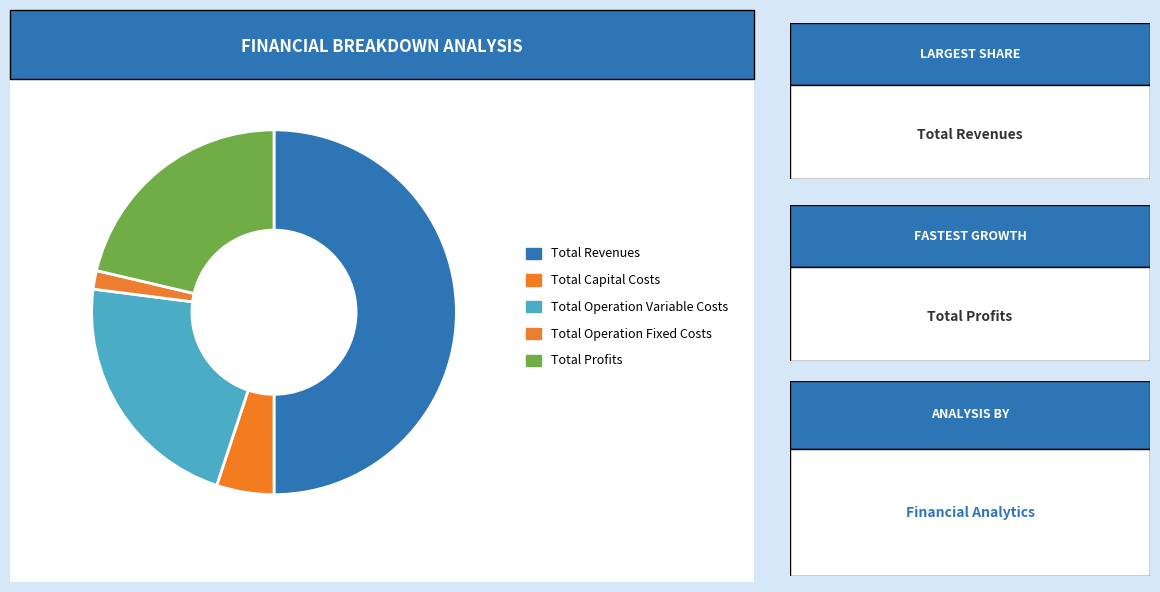

Count the number of slices in the pie.

5